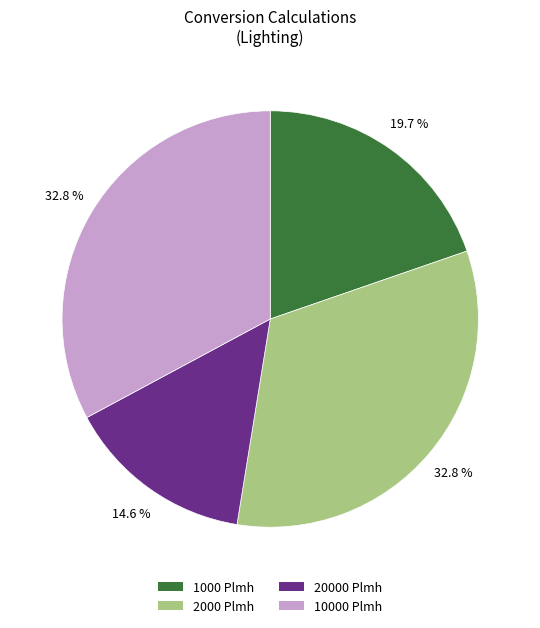

What is the smallest slice in the pie chart?

20000 Plmh